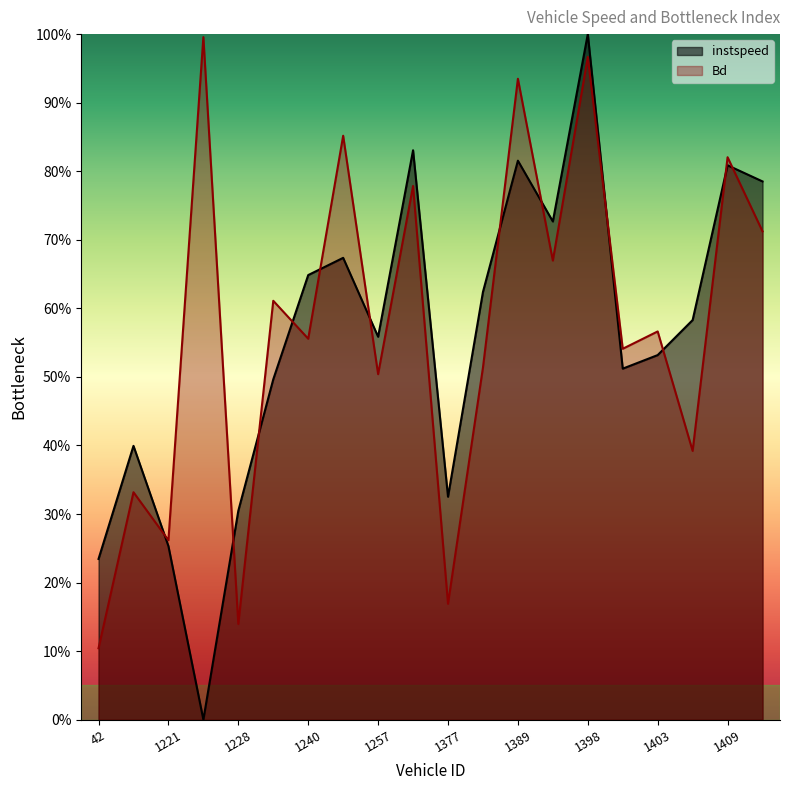

The Bd series shows 0.9 at 1235.0. True or false?

False